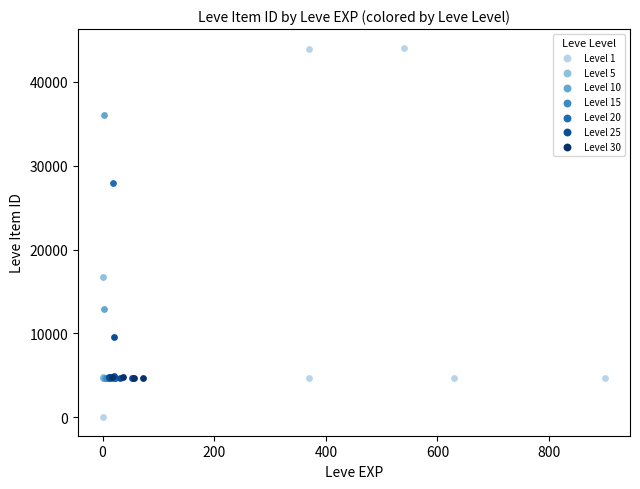

Which series contains the highest Y value?

Level 1